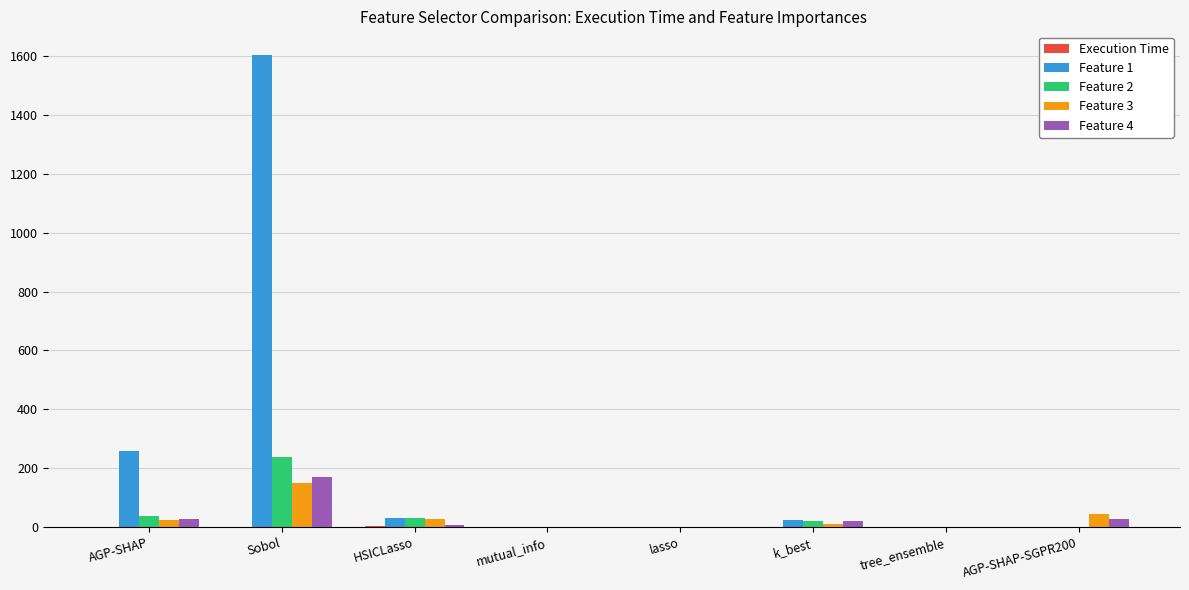

Which label corresponds to the largest value in the chart?

Sobol